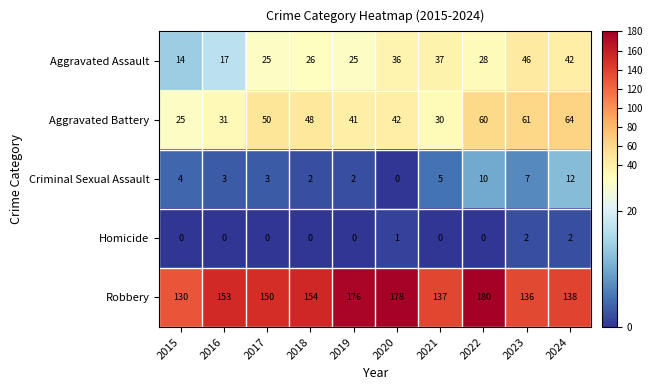

How many data points in Aggravated Assault are less than 28?

5